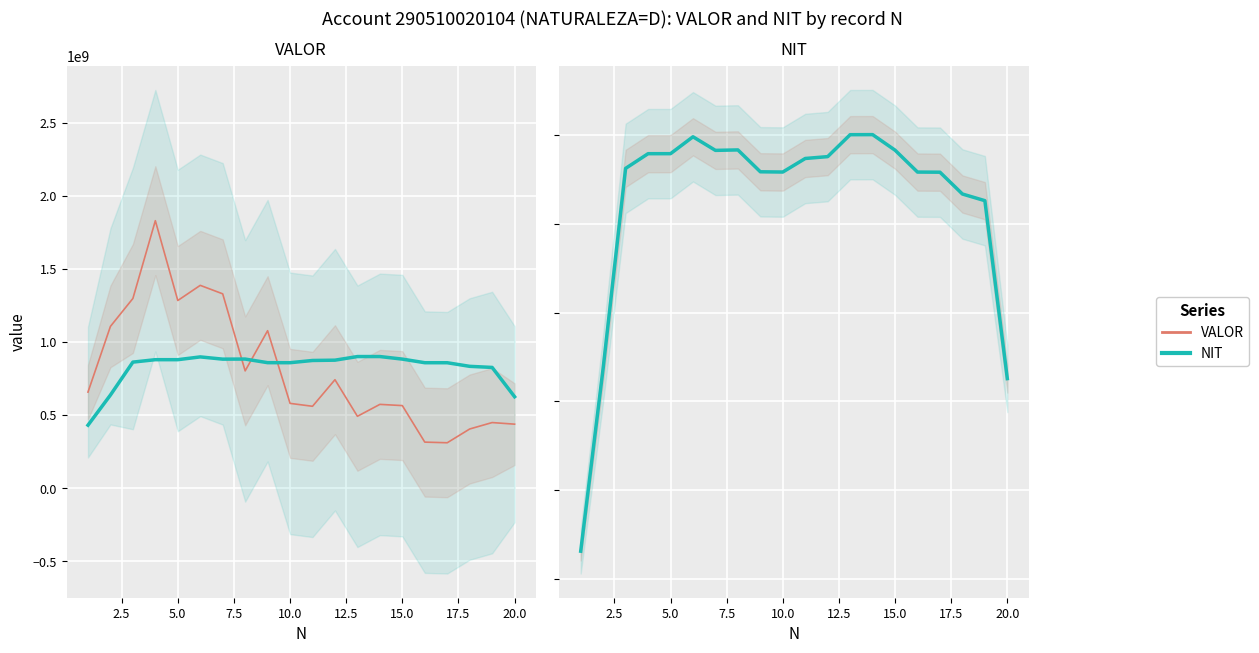

How many values in the NIT series exceed 873608663?

10